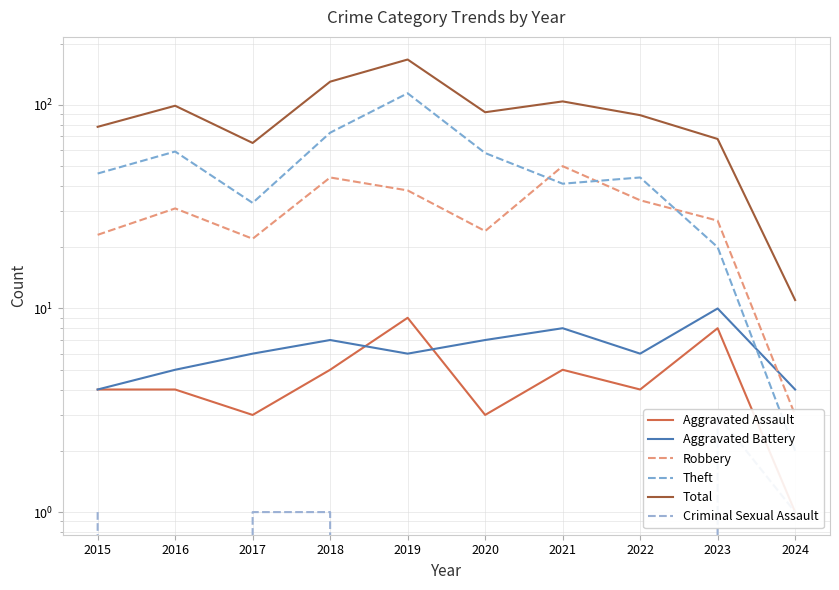

True or false: Robbery has a value of 22 at 2017.

True